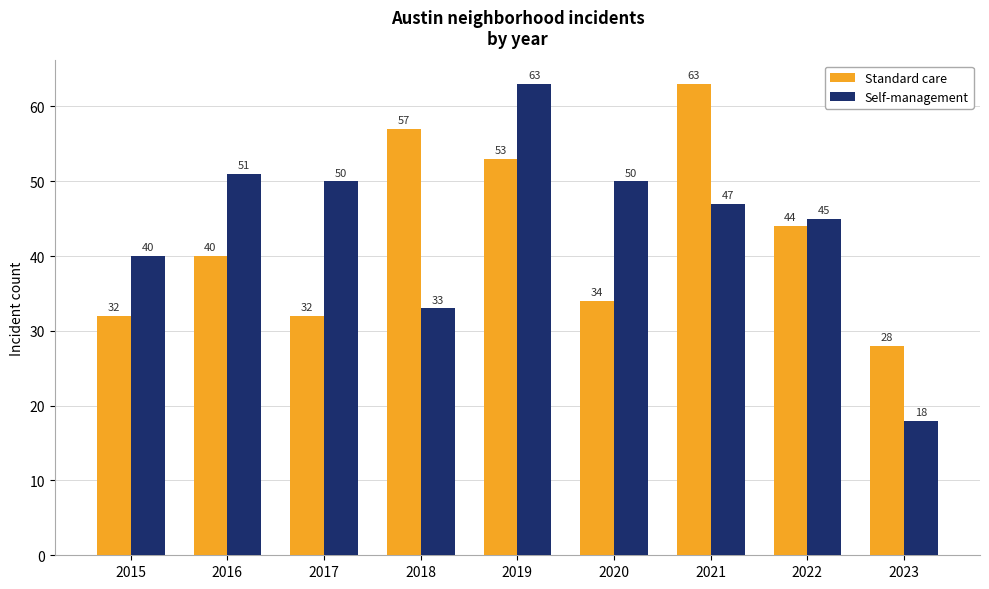

Is the value of Self-management at 2017 greater than the value of Standard care at 2023?

Yes